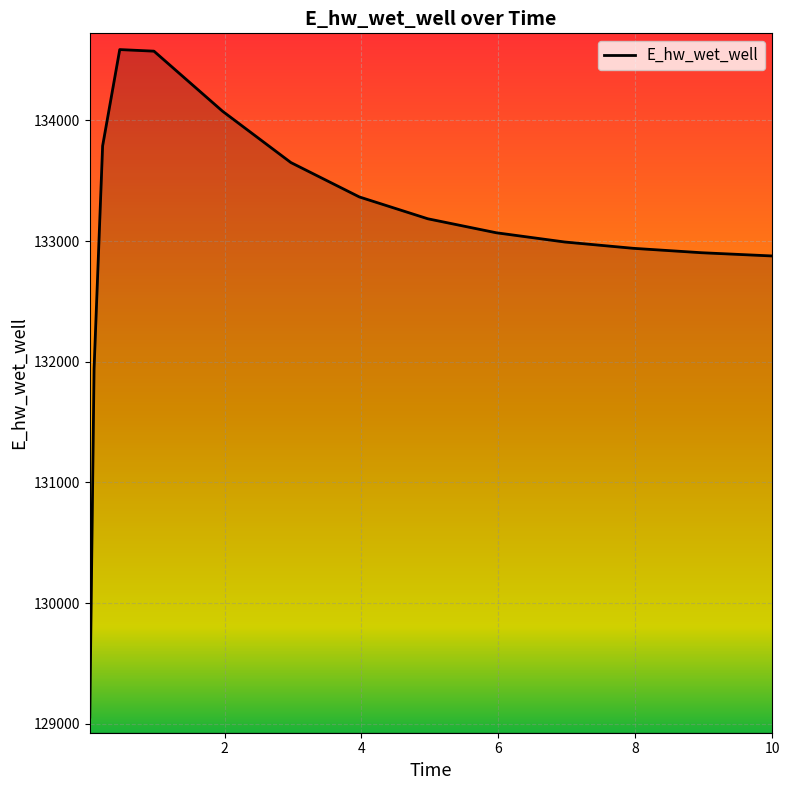

What is the difference between the maximum and second lowest values?

2645.9